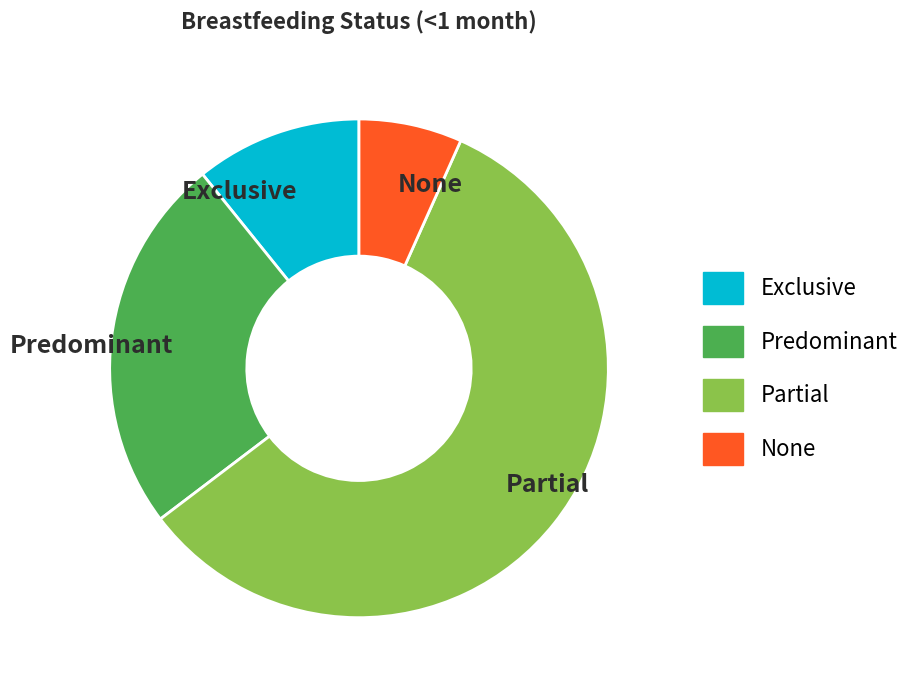

How many slices are in this pie chart?

4